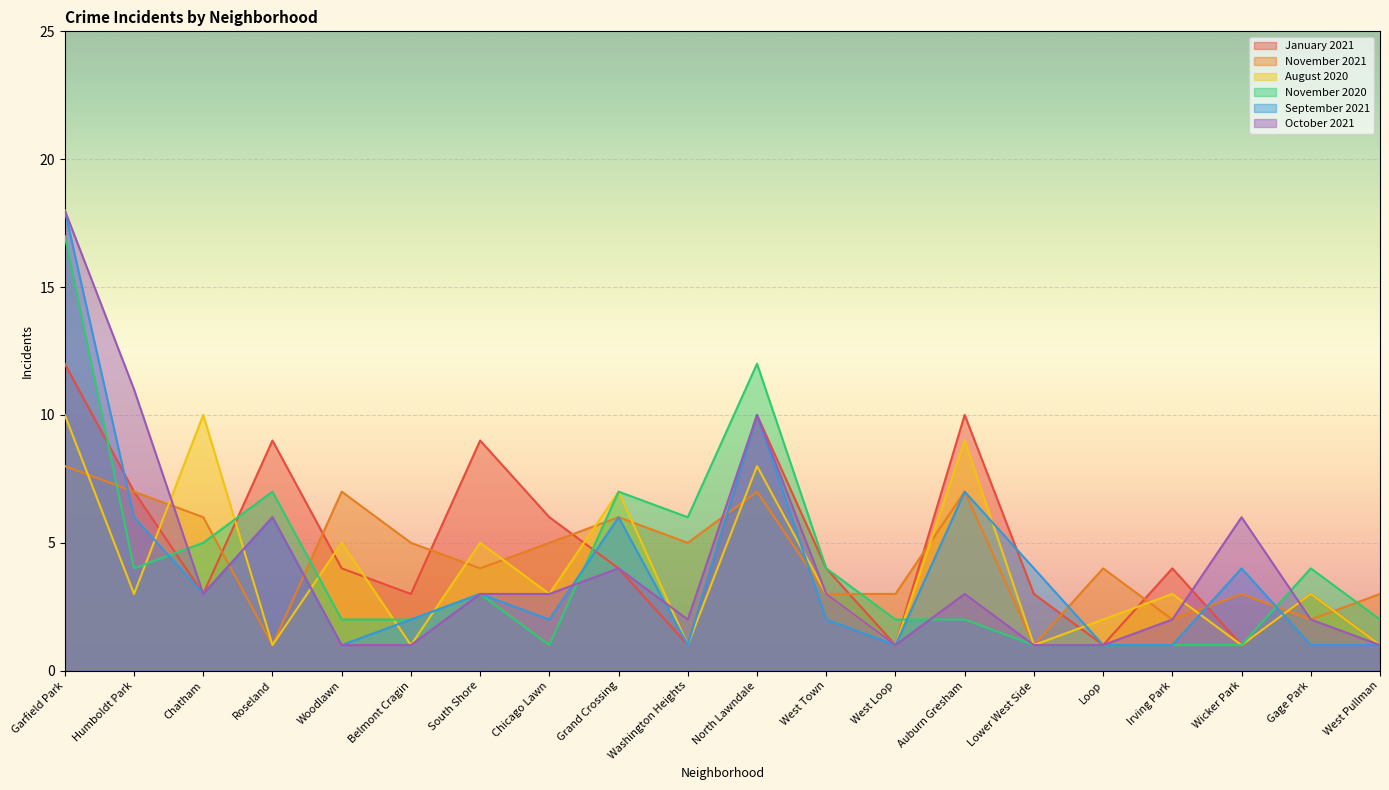

Where do August 2020 and October 2021 first cross each other?

Humboldt Park and Chatham